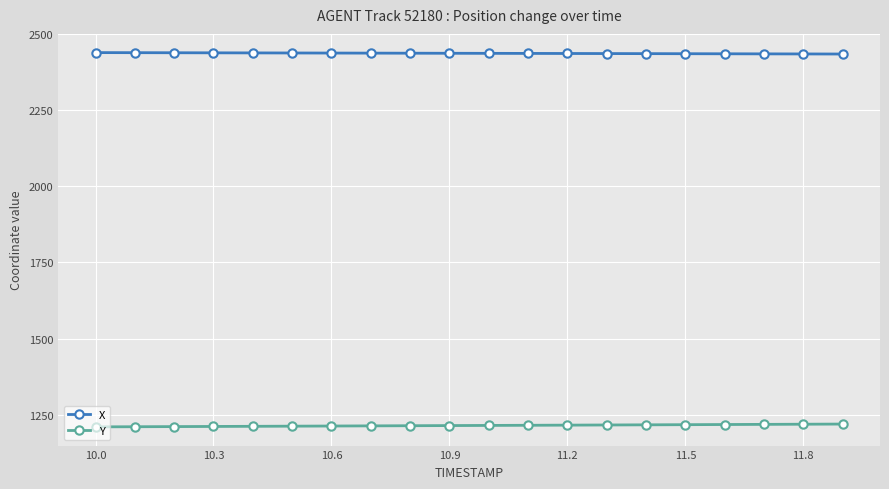

What is the average value of the X series?

2437.7